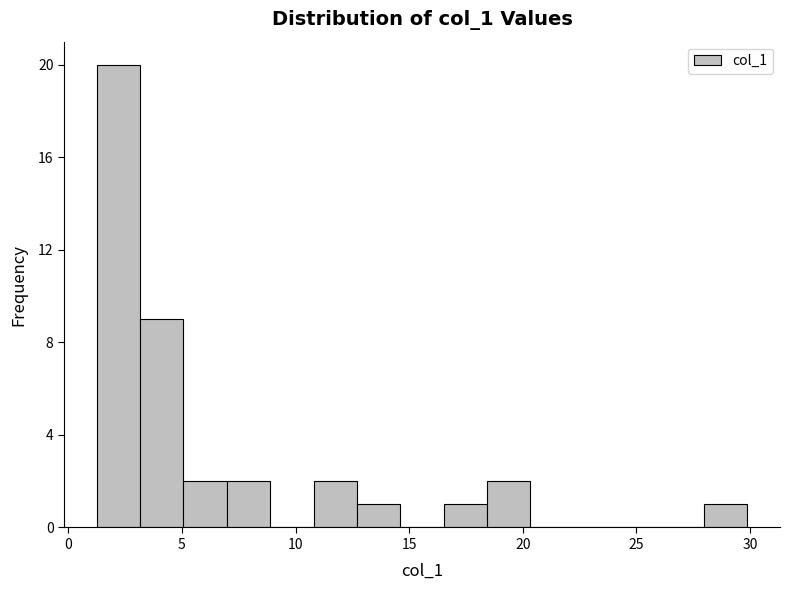

Read against the x-axis, roughly where is the centre of the tallest bar?

2.0